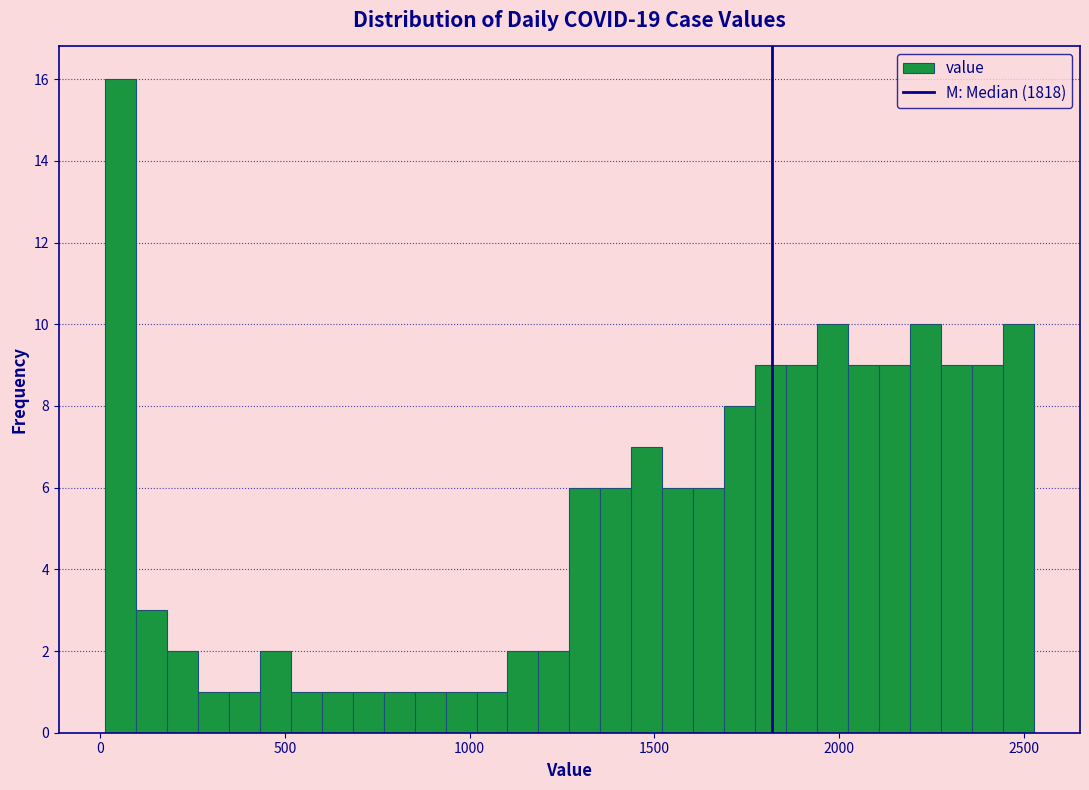

Around what value on the x-axis is the tallest bar? Give the approximate position of its centre, as read against the axis.

50